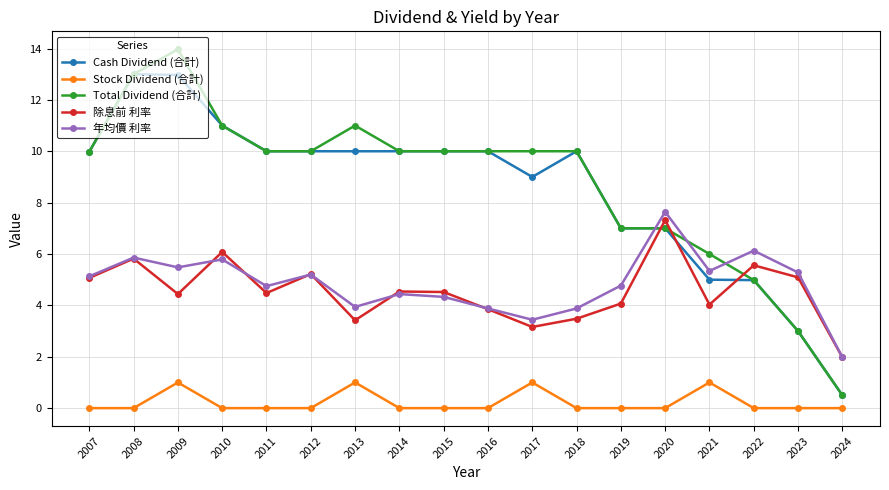

What is the total value across all series at 2015?

28.9